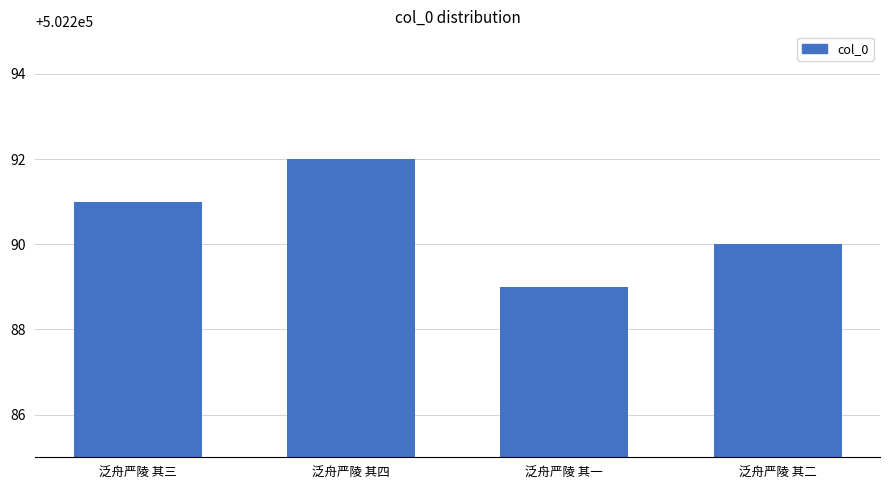

What position from the left is 泛舟严陵 其二?

4